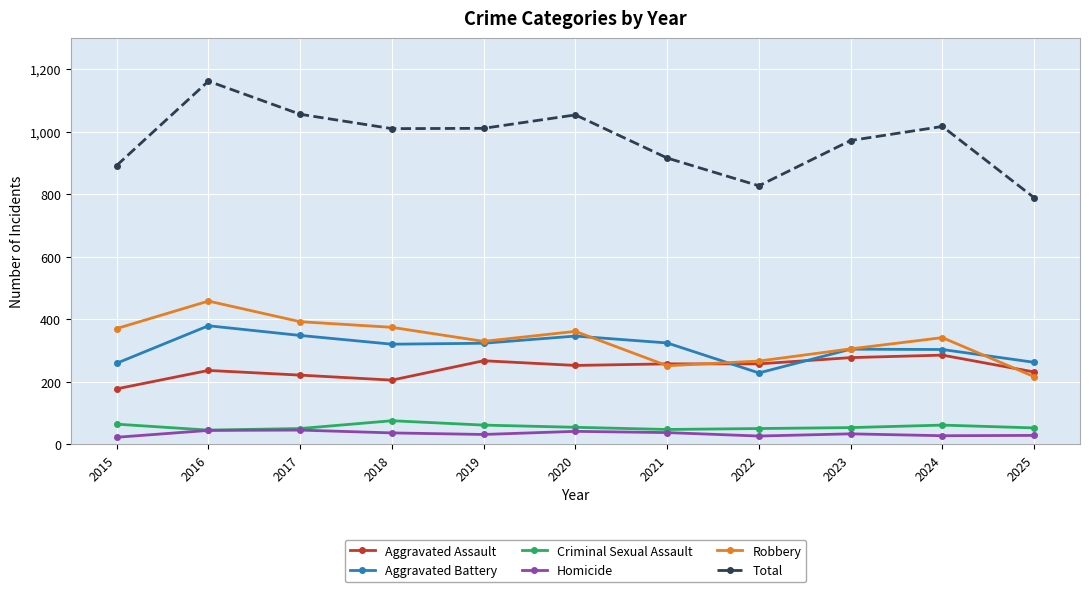

Is this an area chart (filled region under the line)?

No